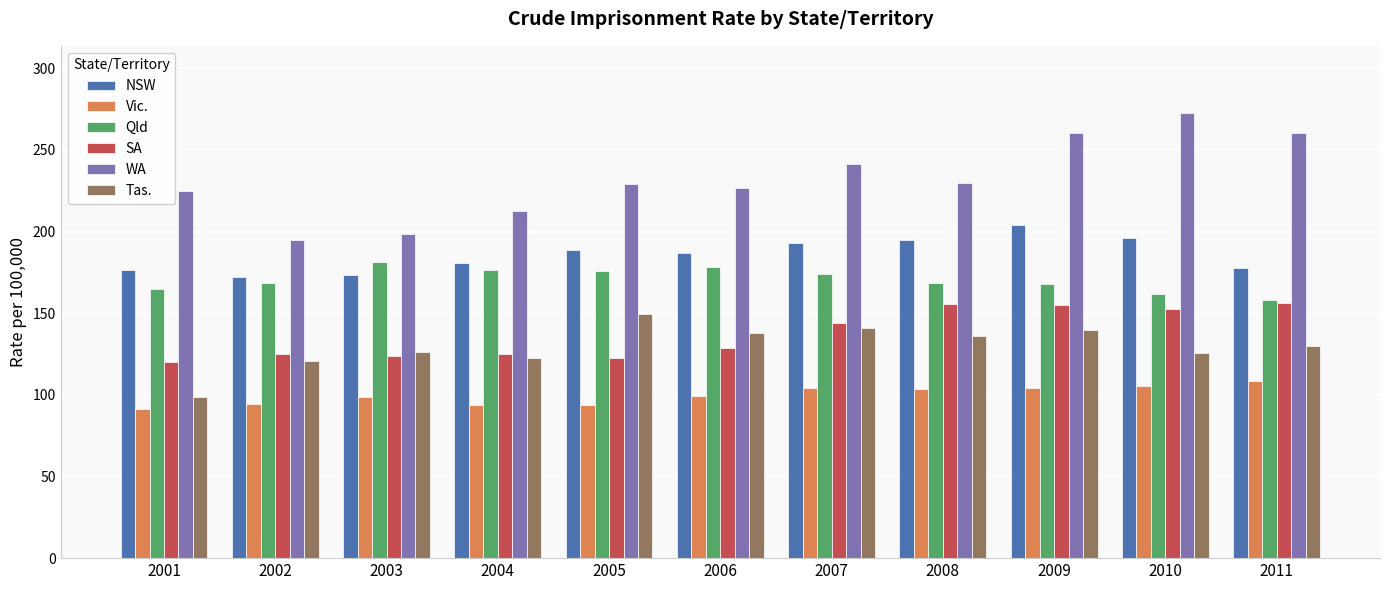

What is the spread (max minus min) of values at 2011?

151.6